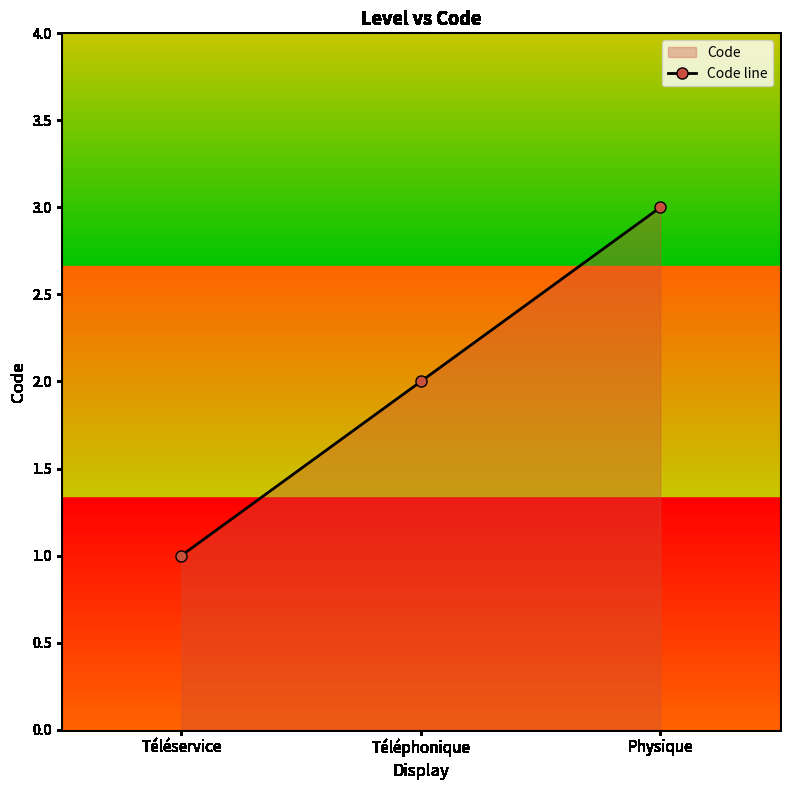

The value at Physique is 3. True or false?

True